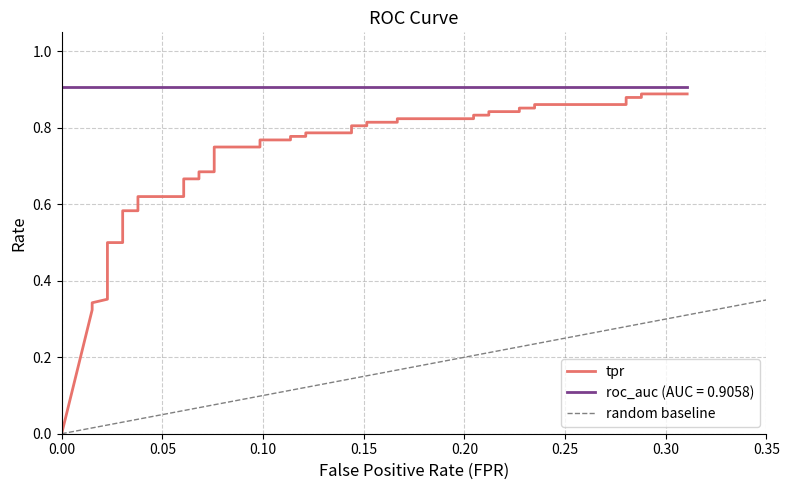

What is the difference between the maximum and minimum values?

0.9